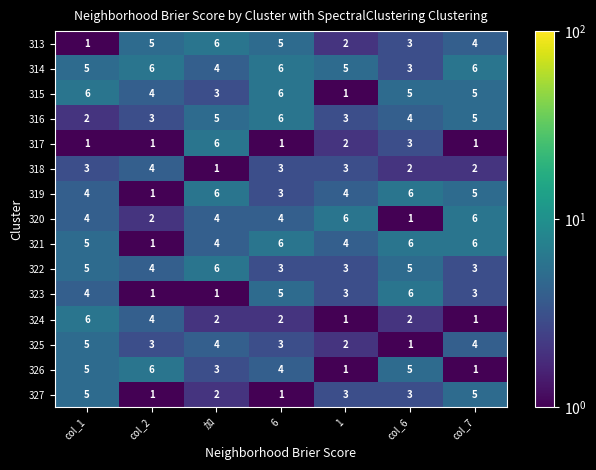

What is the spread (max minus min) of values at col_2?

5